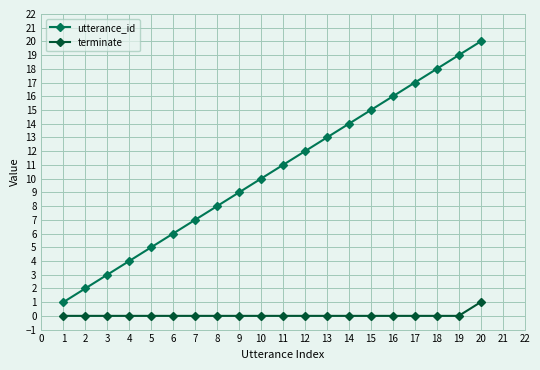

Rank the series by their average value, from highest to lowest.

utterance_id, terminate